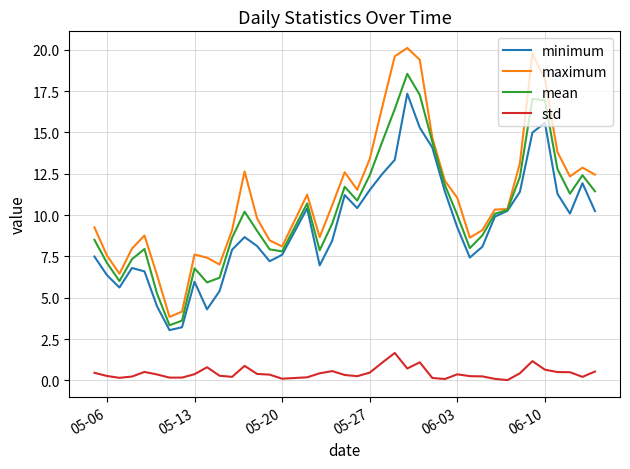

True or false: maximum and std intersect in this chart.

False